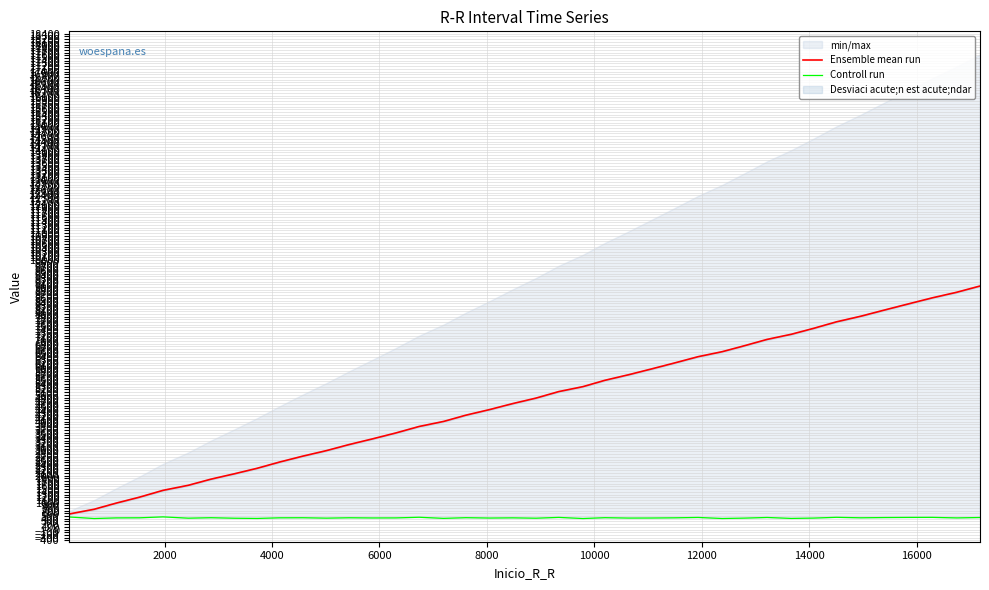

What is the highest value of the Ensemble mean run series?

9039.0